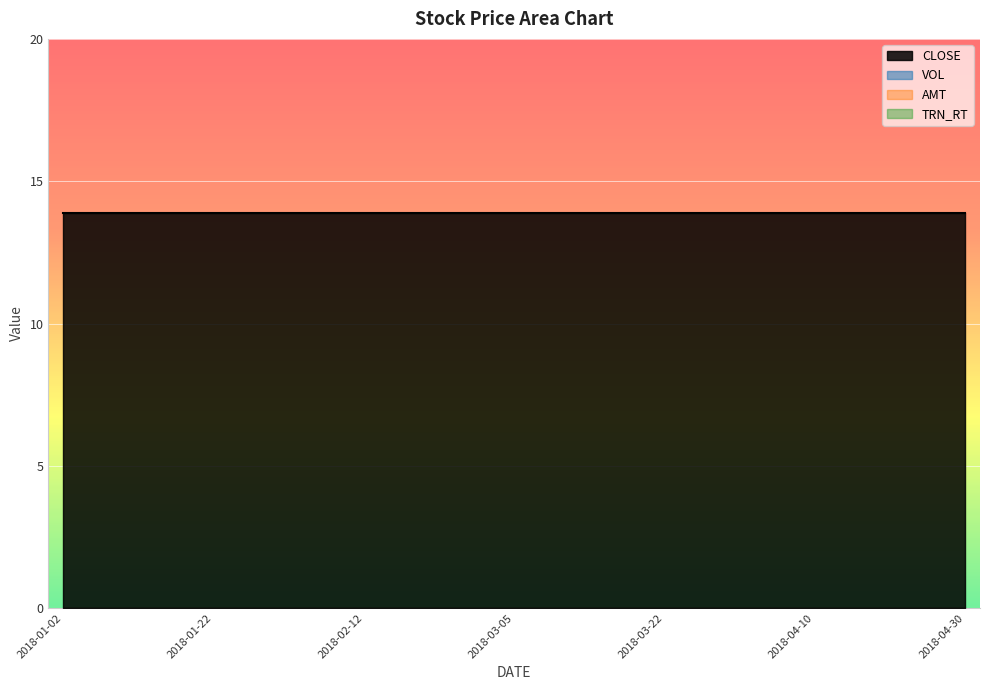

At which label does CLOSE reach its minimum?

2018-01-02